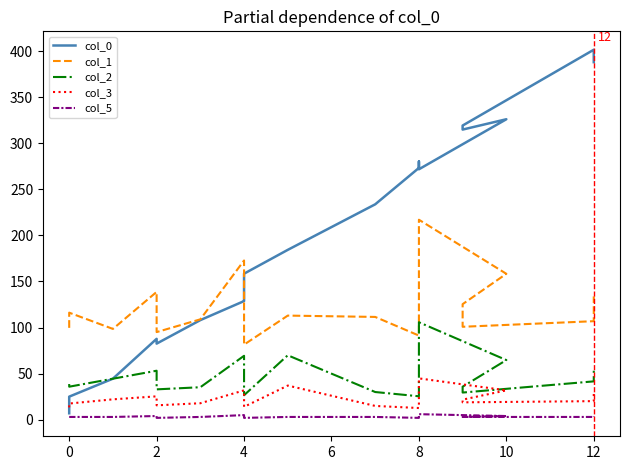

What is the difference between the maximum and minimum values in the col_5 series?

4.0